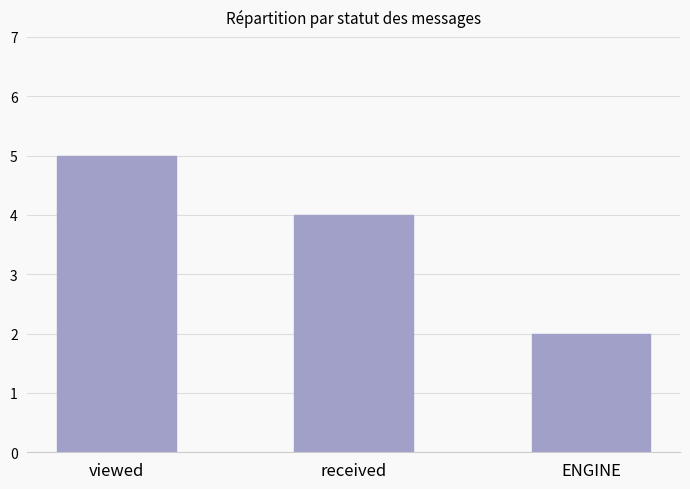

What is the change in value from viewed to ENGINE?

-3